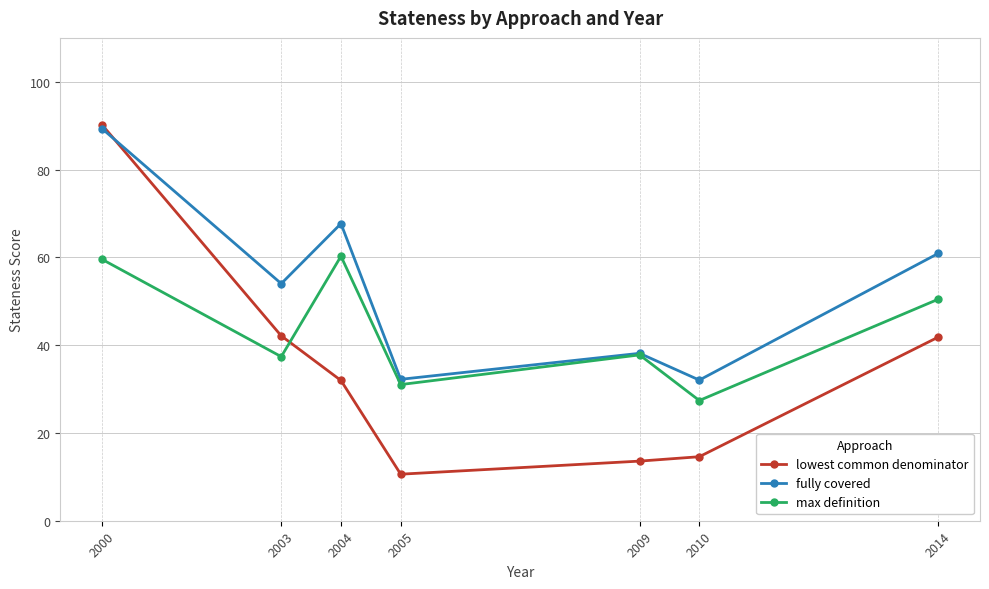

What is the value of the lowest common denominator point at the 2nd from the left?

42.1